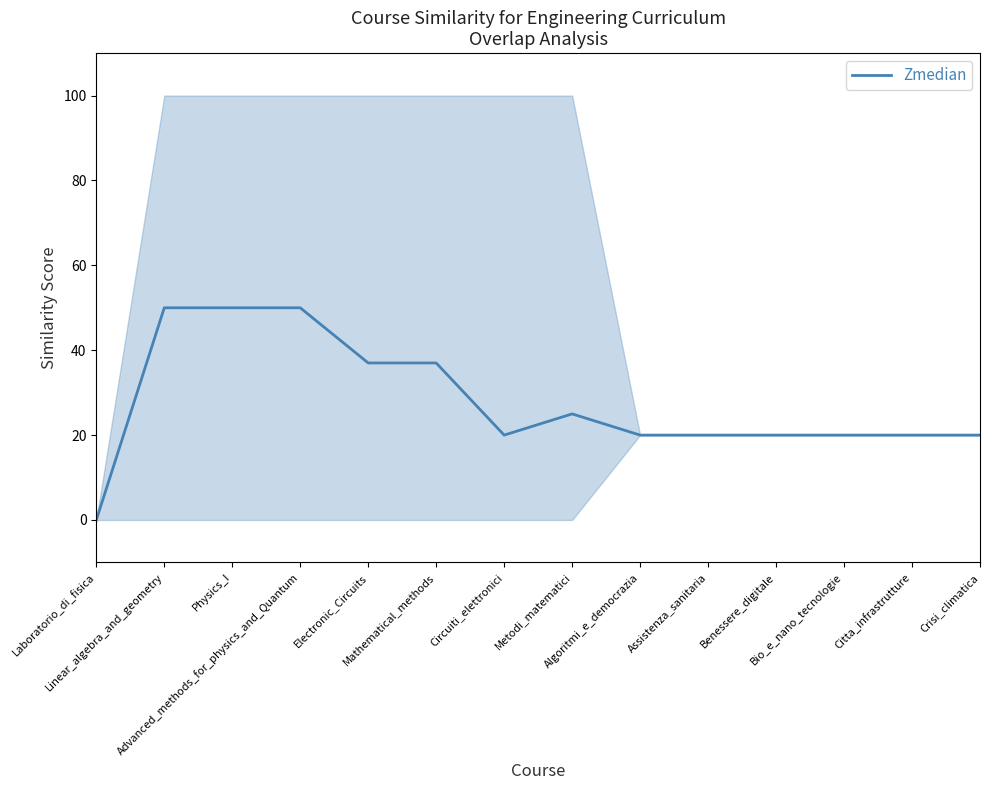

Which category has the lowest value across all series?

Laboratorio_di_fisica